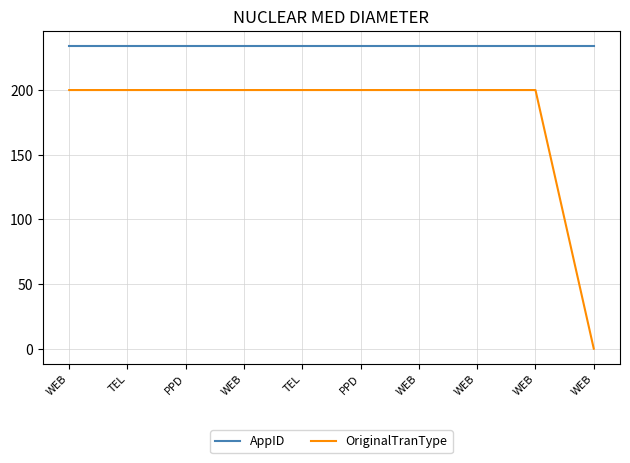

At WEB, list the series in order from smallest to largest.

OriginalTranType, AppID